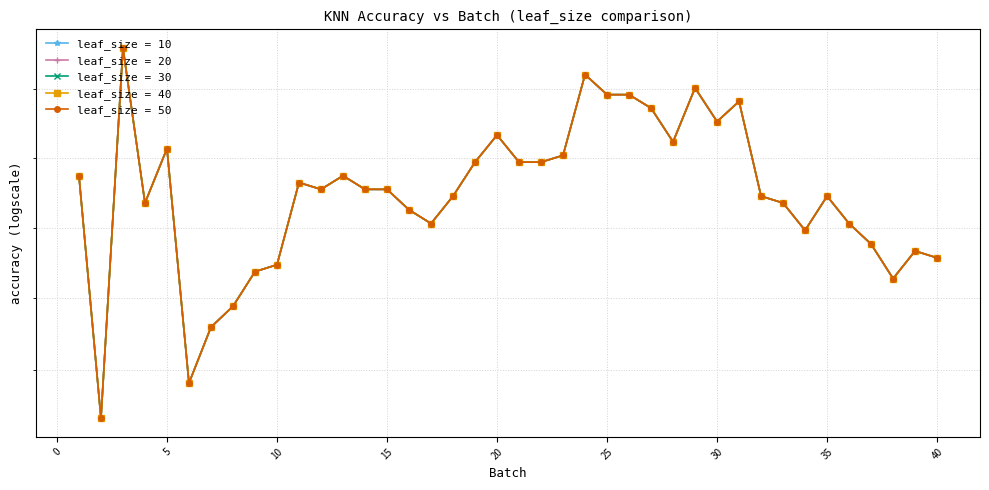

Rank the series at 37 from highest to lowest value.

leaf_size = 10, leaf_size = 20, leaf_size = 30, leaf_size = 40, leaf_size = 50